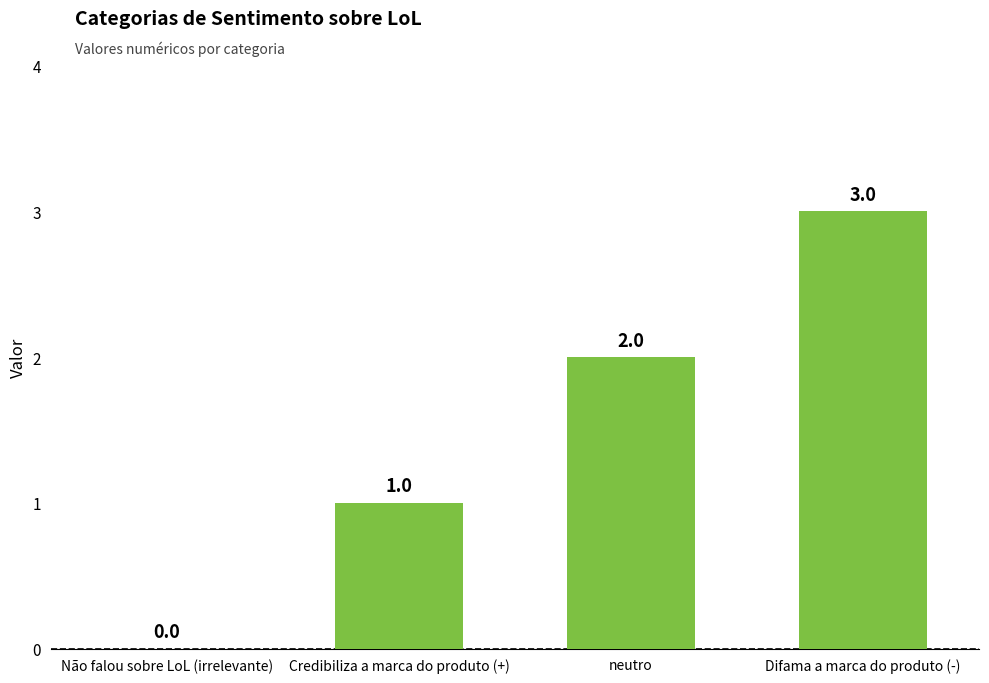

Count the number of data series in this chart.

1